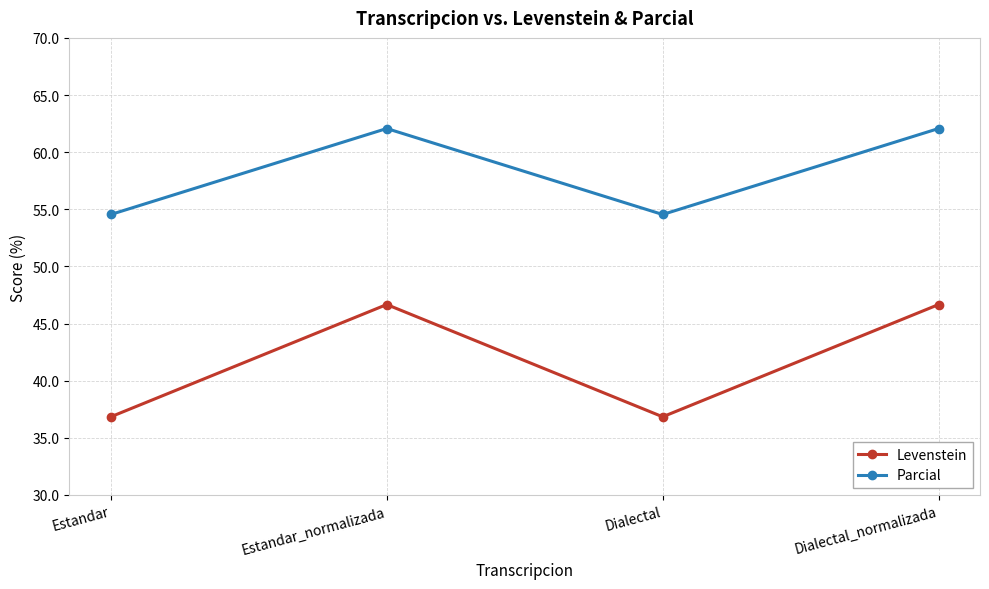

Which series has the widest spread of values?

Levenstein